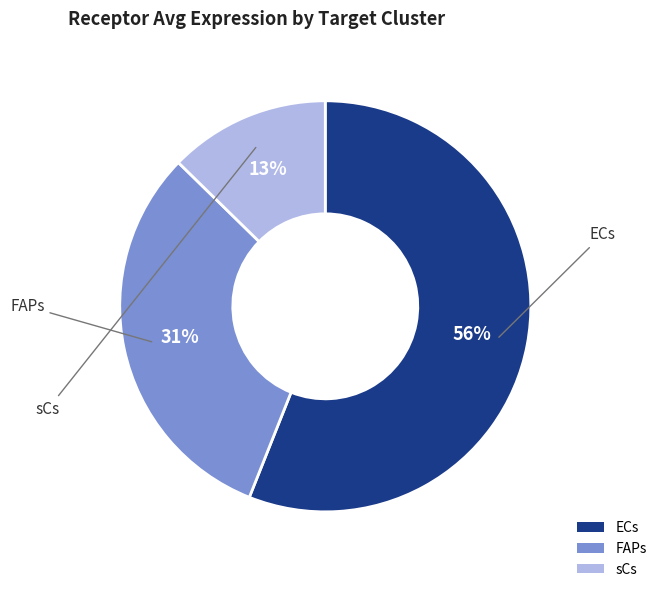

To the nearest percent, what is the average slice percentage?

33%